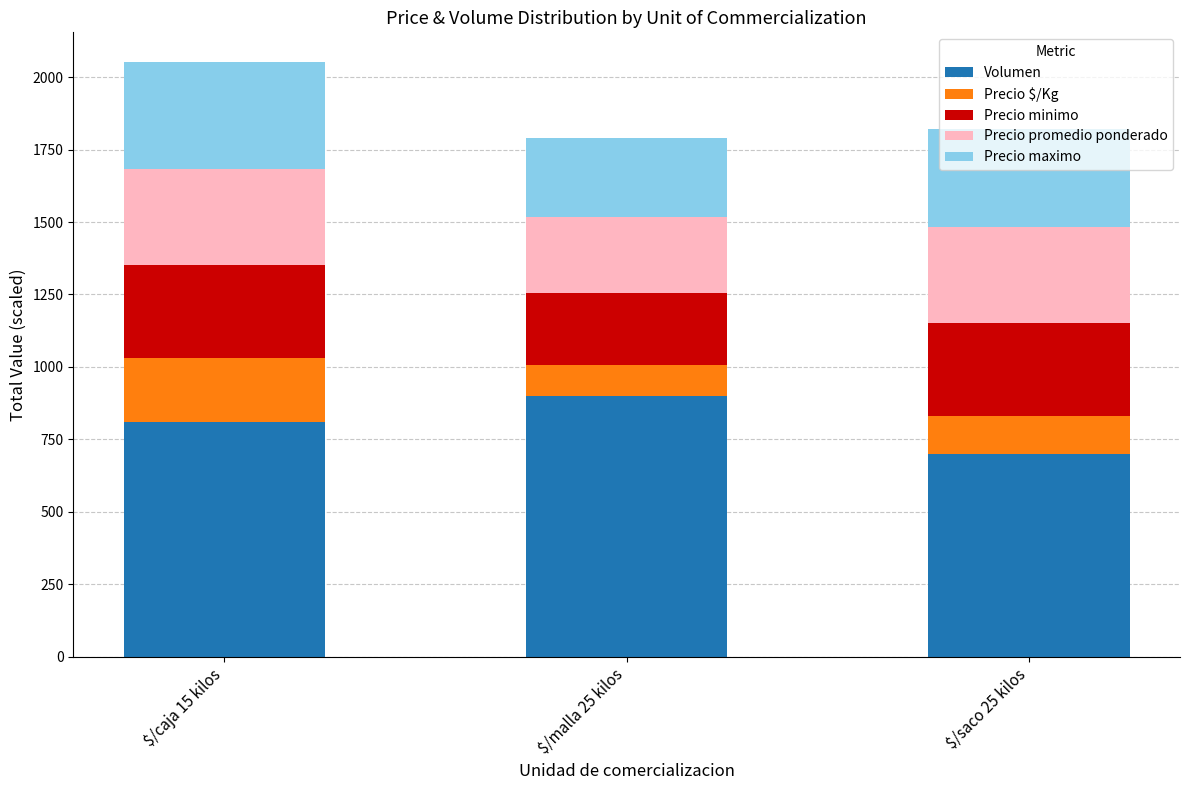

Which category has the lowest value in the Volumen series?

$/saco 25 kilos